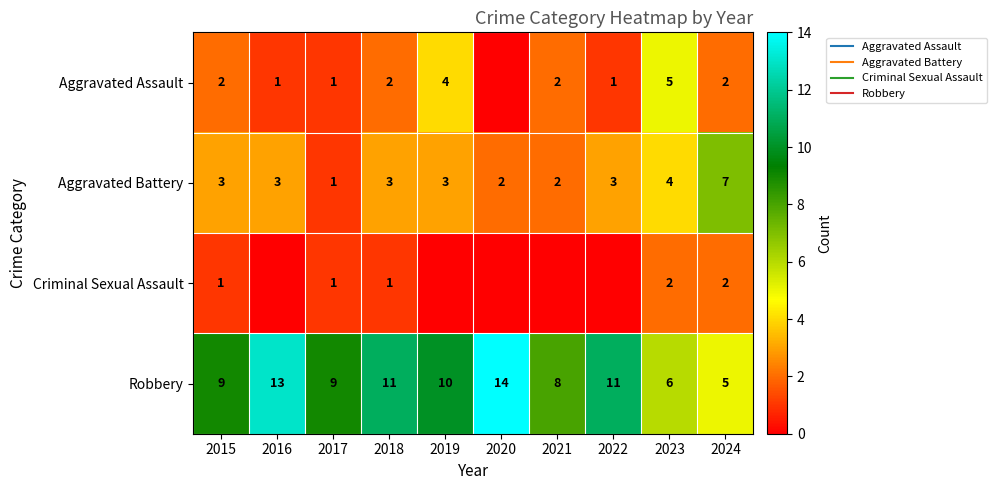

List the series in order of their peak value, lowest first.

Criminal Sexual Assault, Aggravated Assault, Aggravated Battery, Robbery